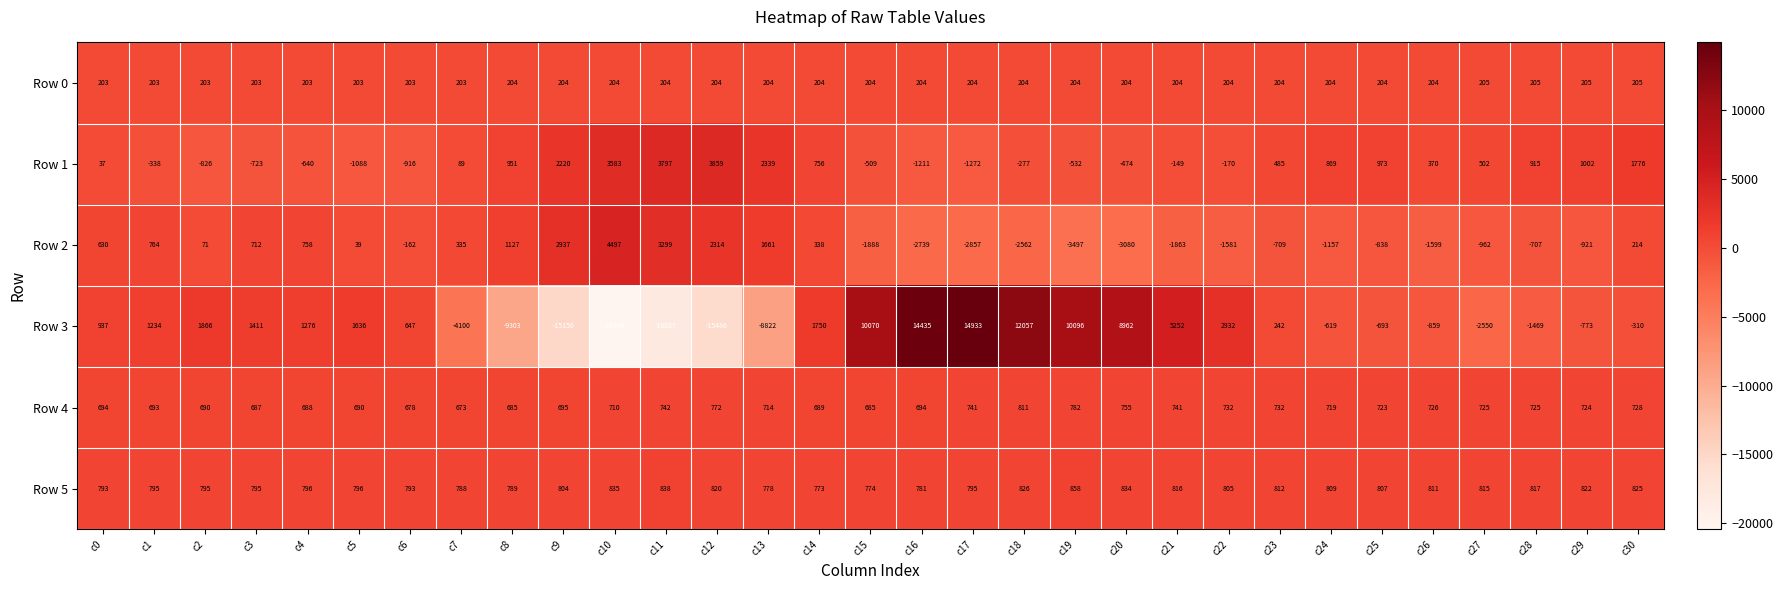

How many values in Row 2 are above zero?

15